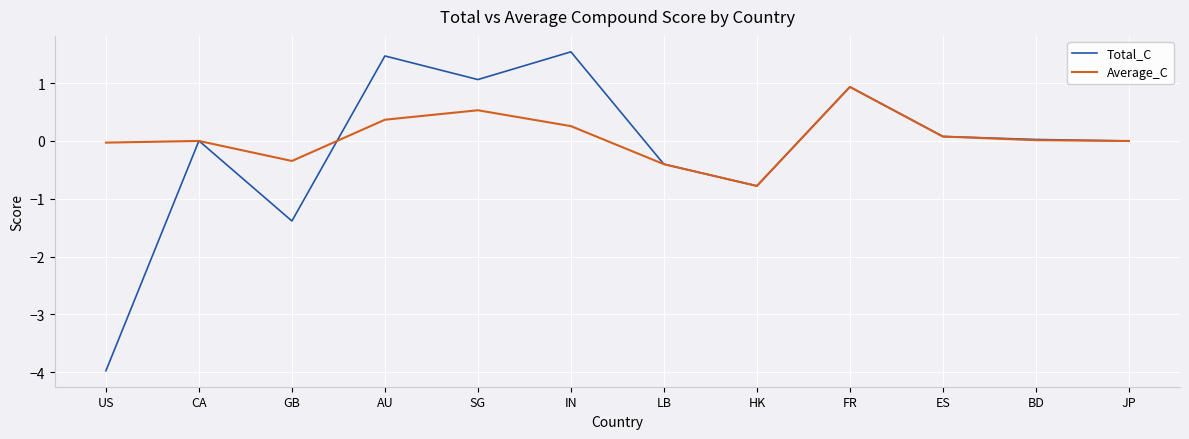

At which label is Total_C closest to -1?

HK